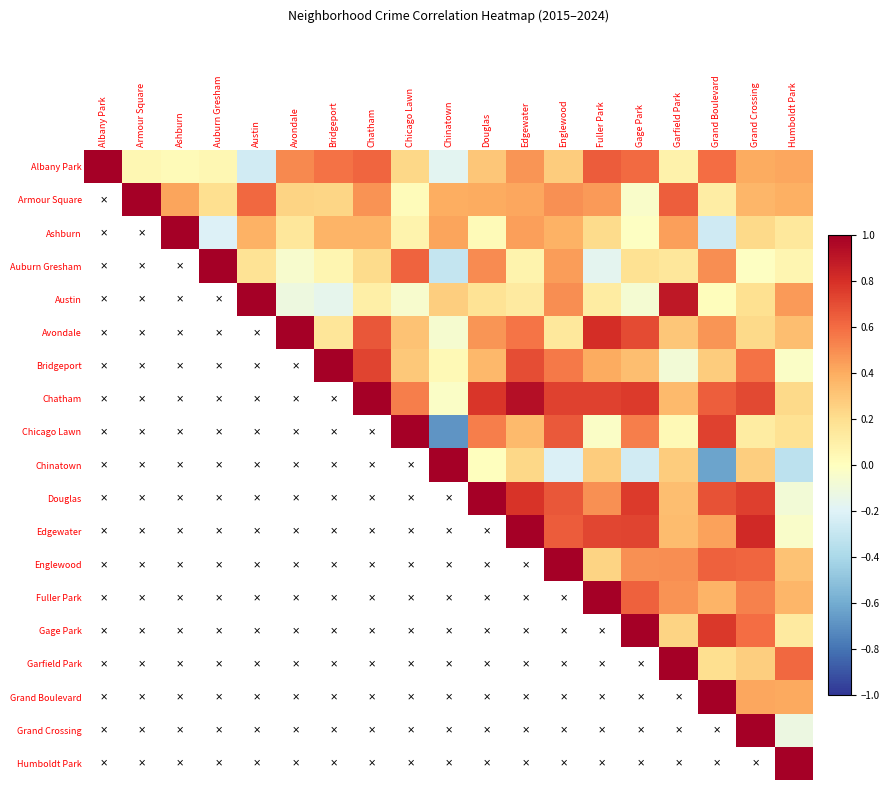

How many values in Chatham are below zero?

1